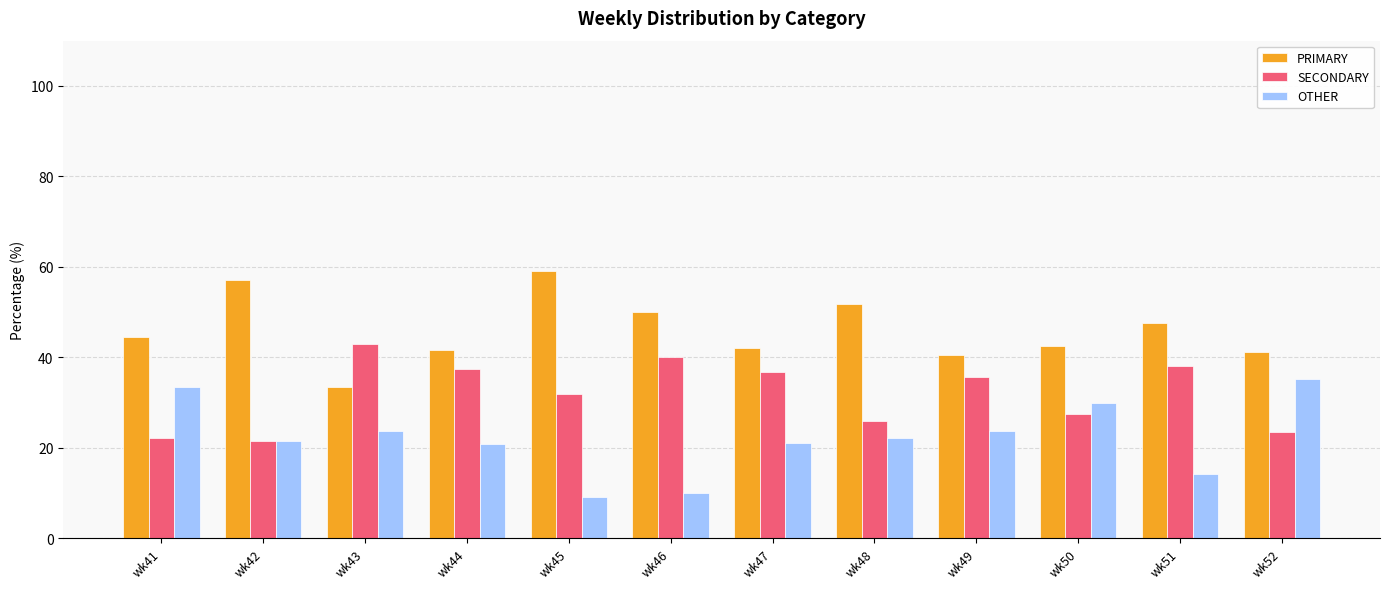

List the series in order of their peak value, highest first.

PRIMARY, SECONDARY, OTHER